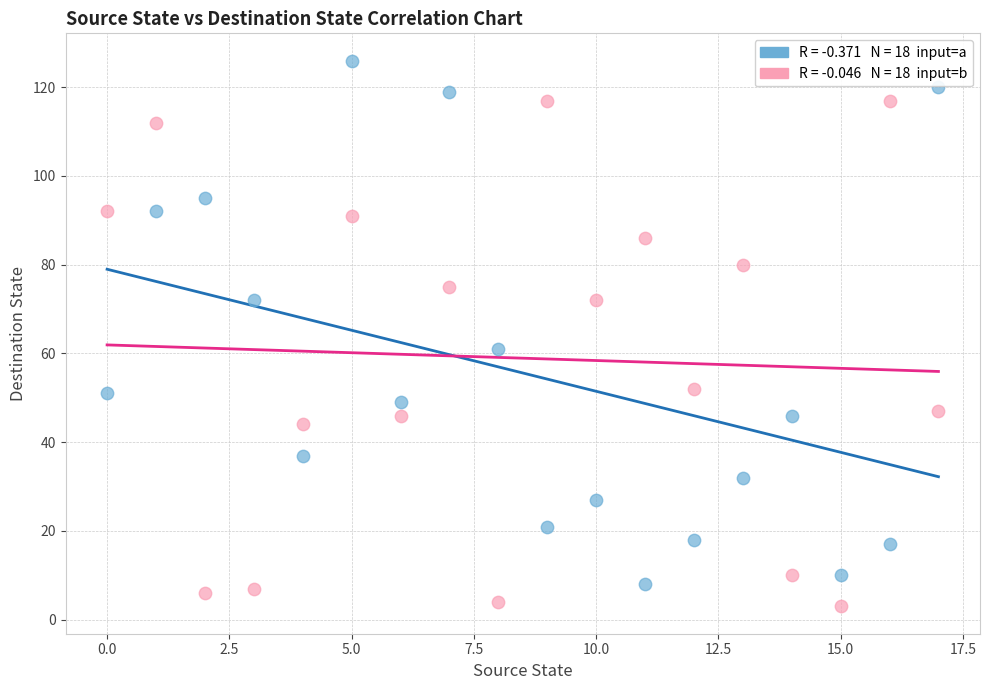

Across all data points, what is the range of Y values (max minus min)?

123